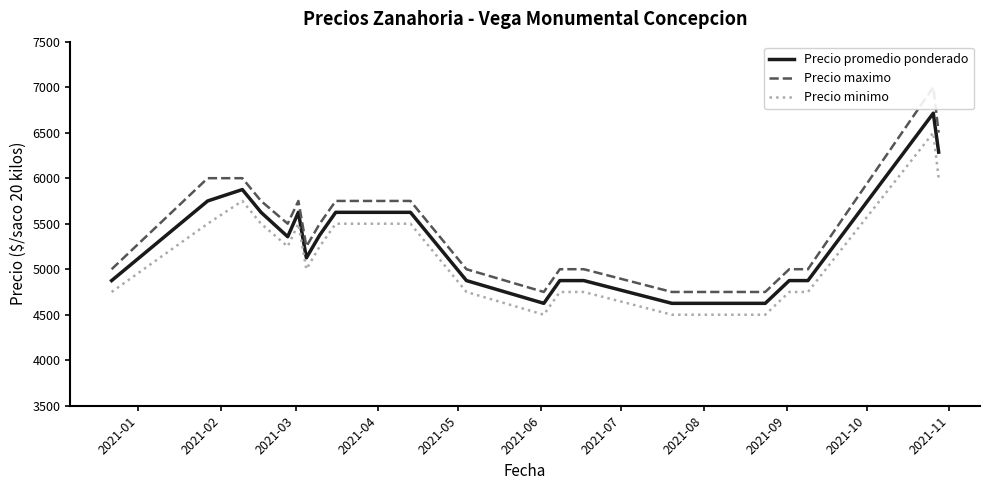

True or false: Precio promedio ponderado and Precio minimo cross at least once.

False